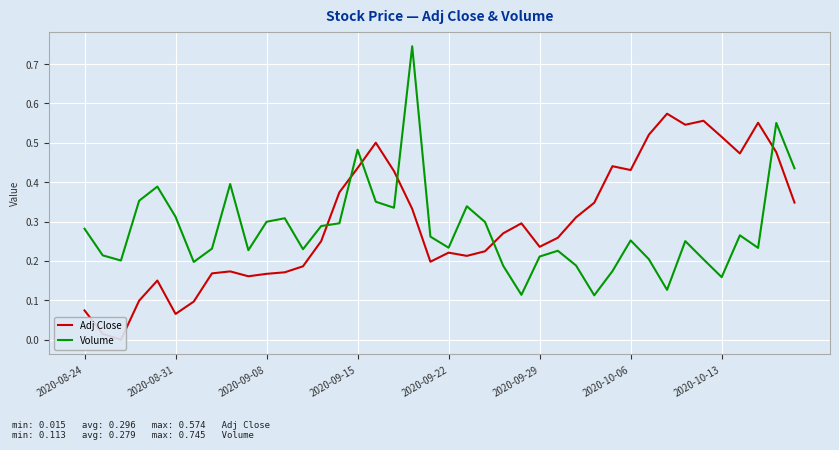

What is the difference between the highest and lowest values at 32?

0.4